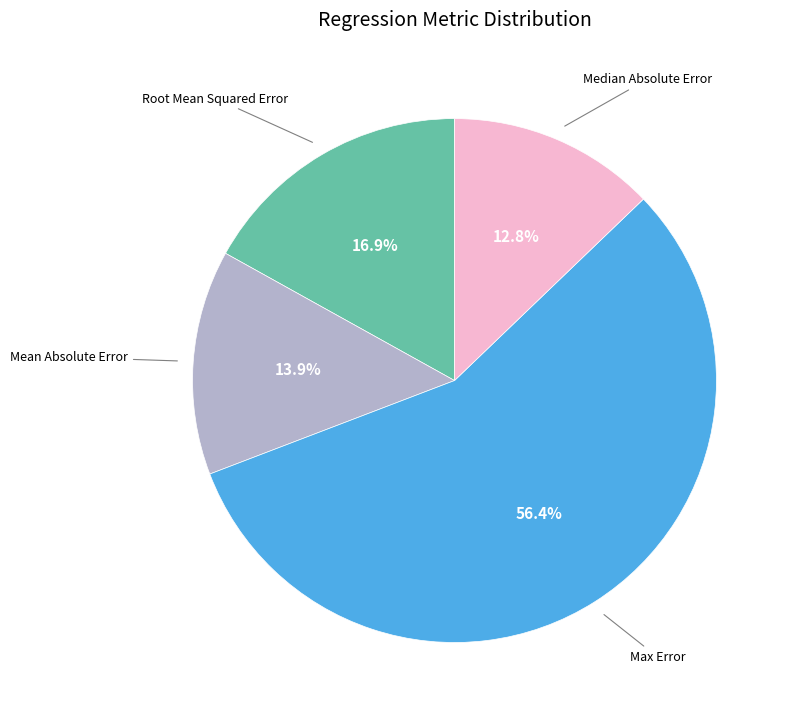

Do Root Mean Squared Error and Max Error together represent more than half of the pie?

Yes